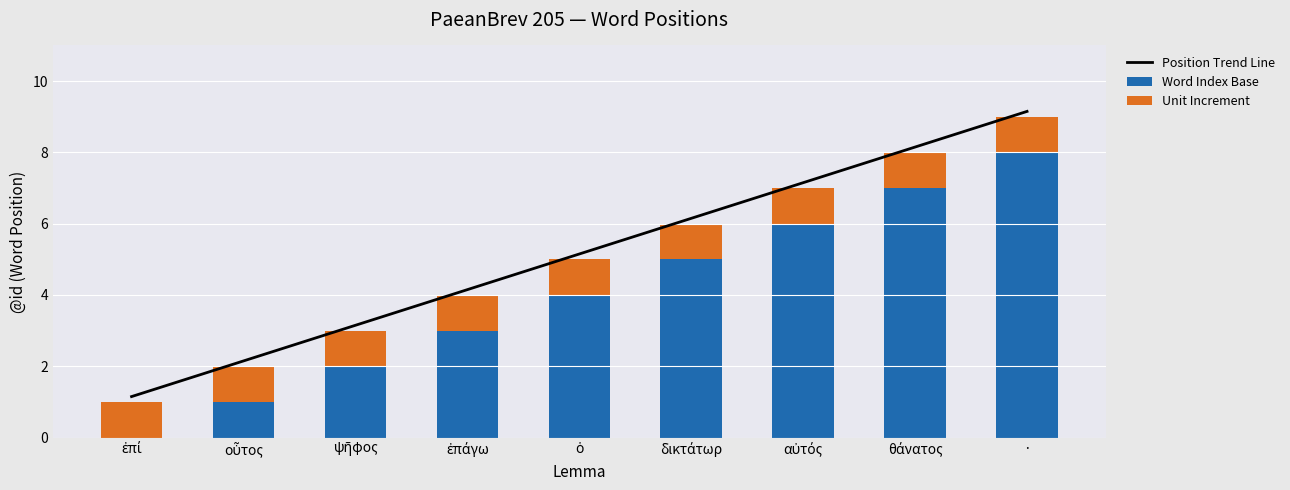

Reading left to right, what are all the values shown in this chart?

Position Trend Line: ἐπί=1.1	οὗτος=2.1	ψῆφος=3.1	ἐπάγω=4.2	ὁ=5.2	δικτάτωρ=6.2	αὐτός=7.2	θάνατος=8.2	·=9.2
Word Index Base: ἐπί=0.0	οὗτος=1.0	ψῆφος=2.0	ἐπάγω=3.0	ὁ=4.0	δικτάτωρ=5.0	αὐτός=6.0	θάνατος=7.0	·=8.0
Unit Increment: ἐπί=1.0	οὗτος=1.0	ψῆφος=1.0	ἐπάγω=1.0	ὁ=1.0	δικτάτωρ=1.0	αὐτός=1.0	θάνατος=1.0	·=1.0